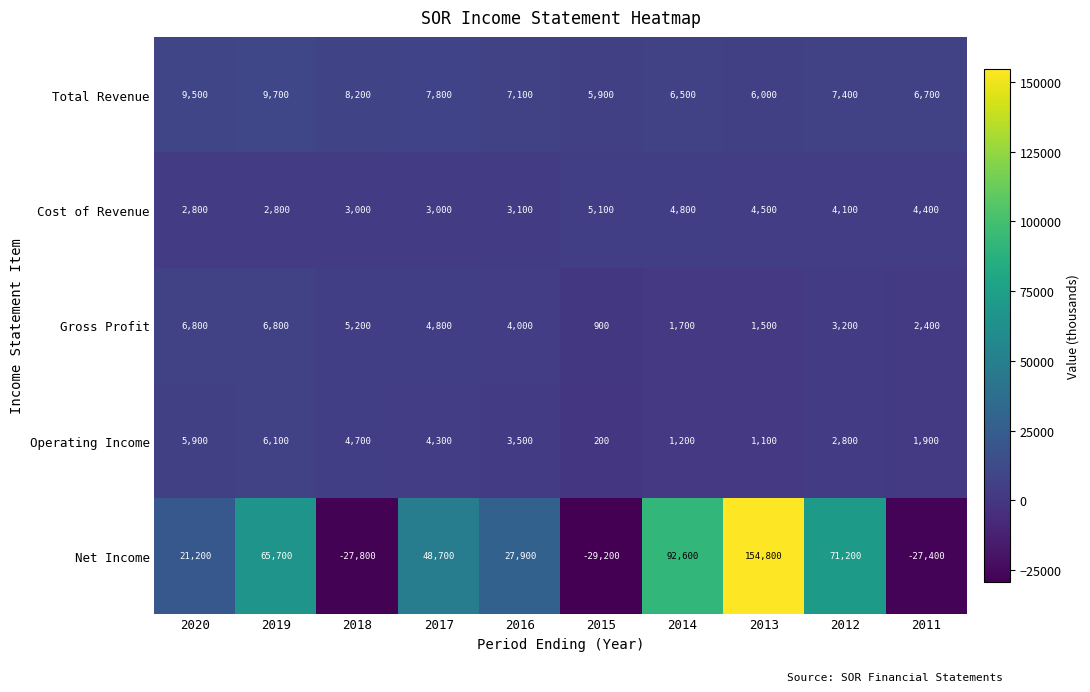

Count the number of categories in the chart.

10